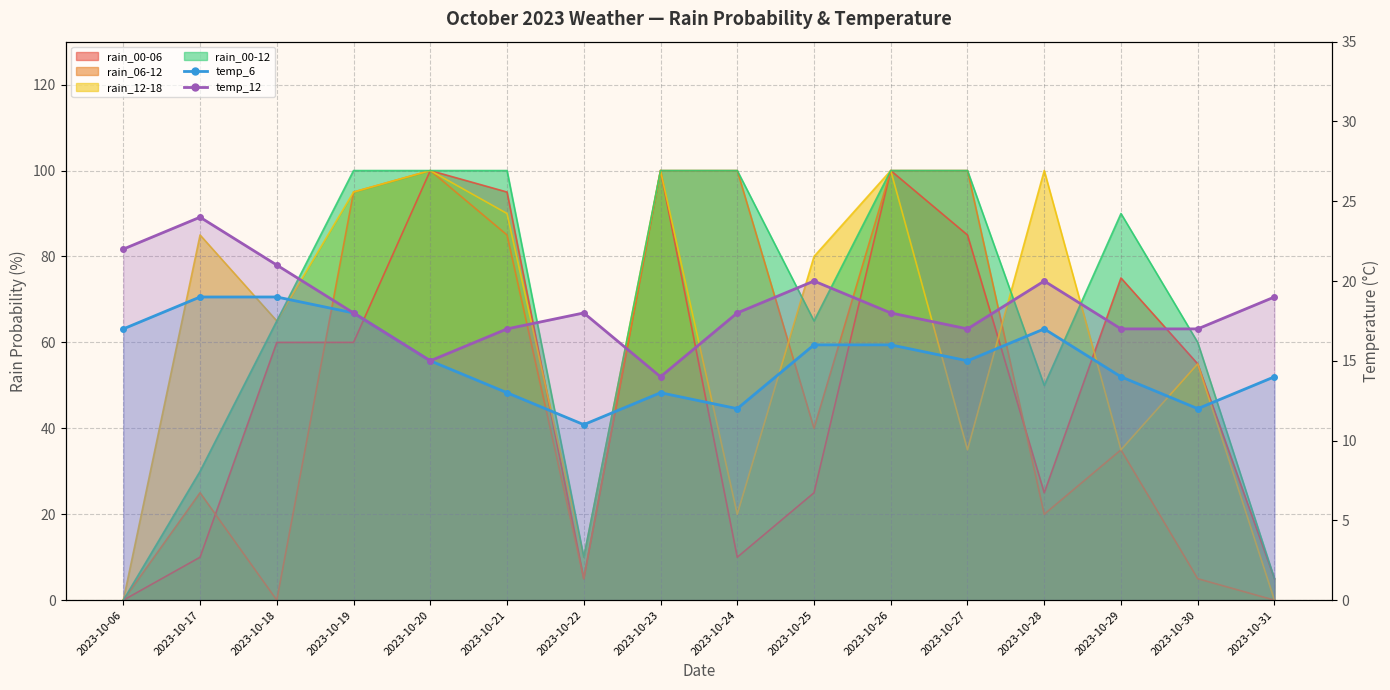

True or false: temp_12 and temp_6 intersect in this chart.

False